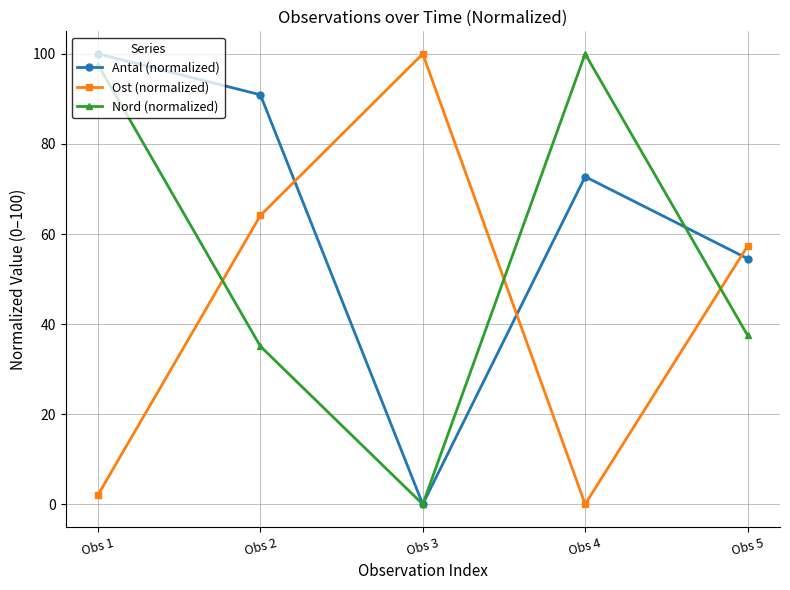

Between which two adjacent categories do Ost (normalized) and Nord (normalized) first intersect?

Obs 1 and Obs 2